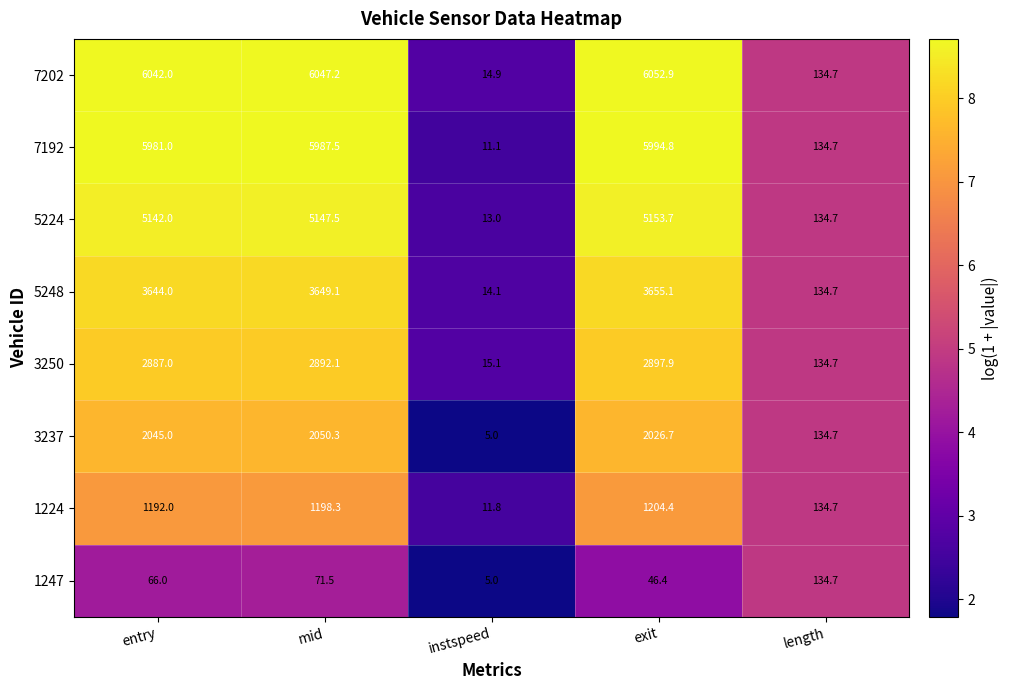

How many data points in 7202 are less than 6042?

2